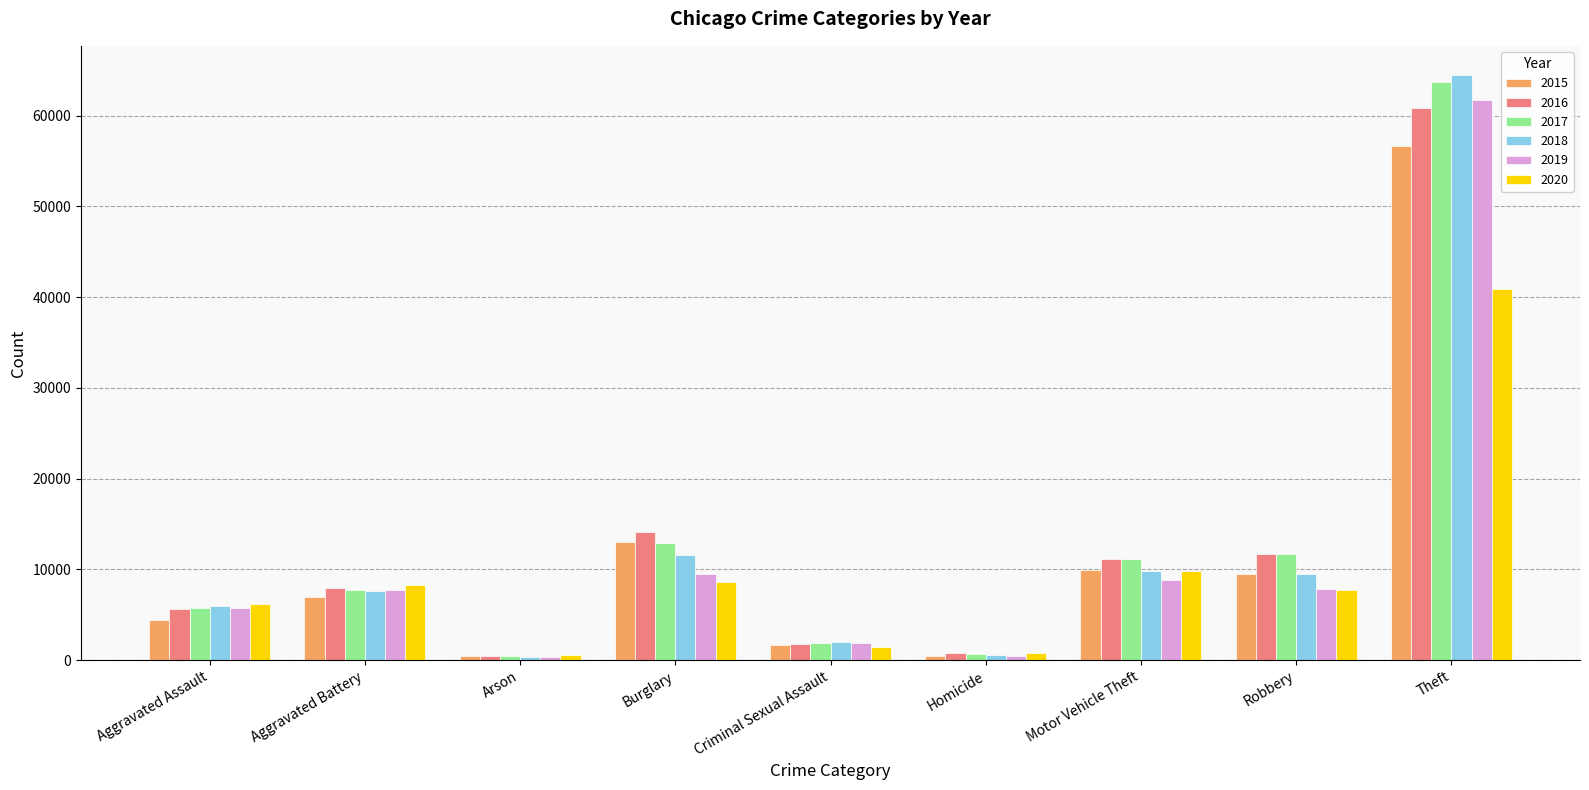

Between Robbery and Theft, which series saw the biggest shift?

2018